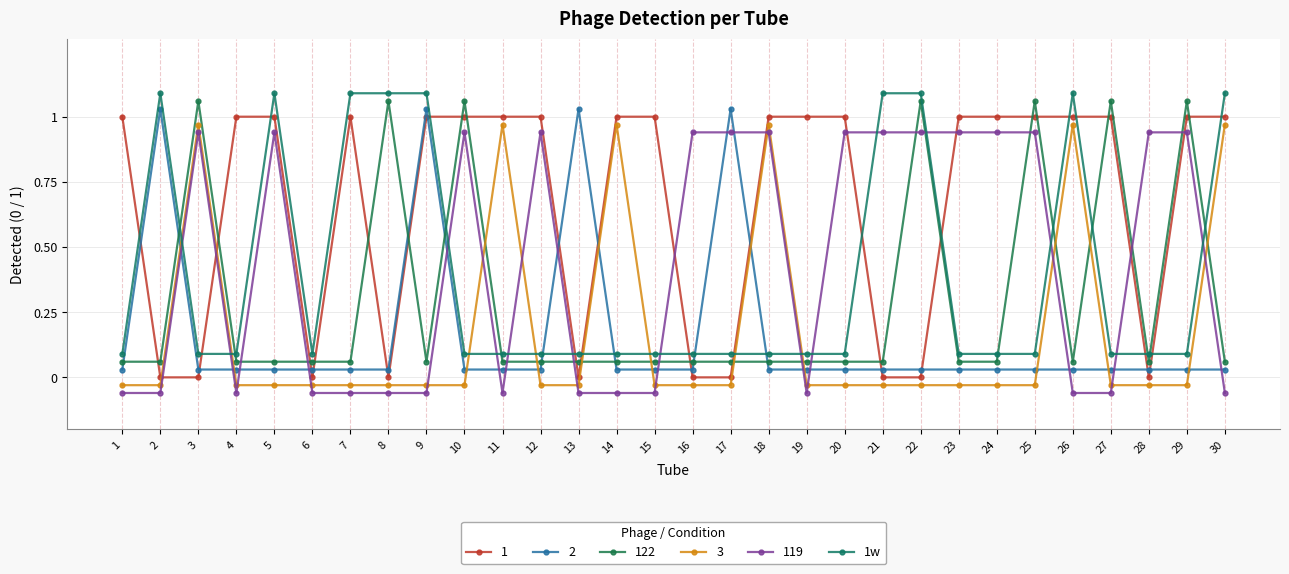

Does the chart display data point markers on the line(s)?

Yes